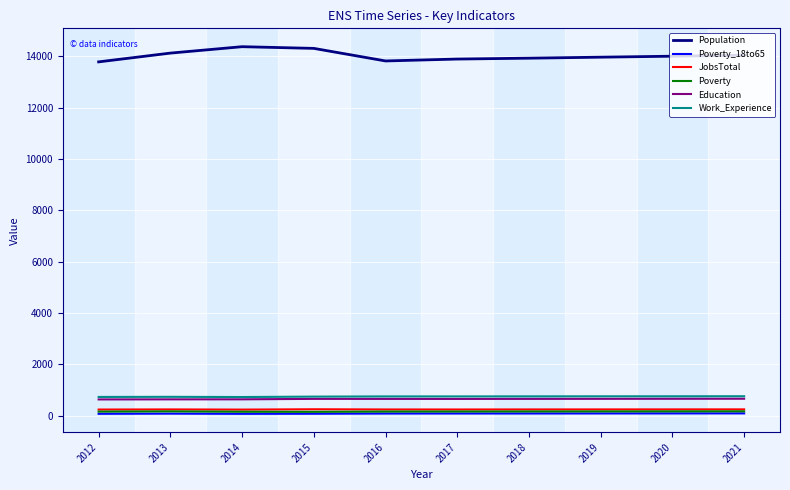

True or false: Poverty_18to65 and Population cross at least once.

False